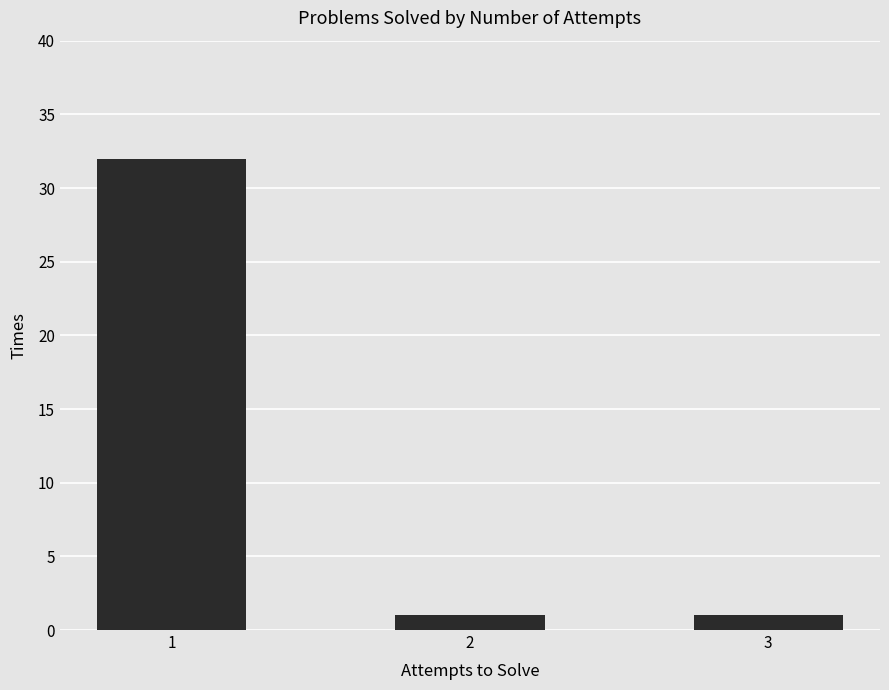

What is the value of the 3rd bar from the left?

1